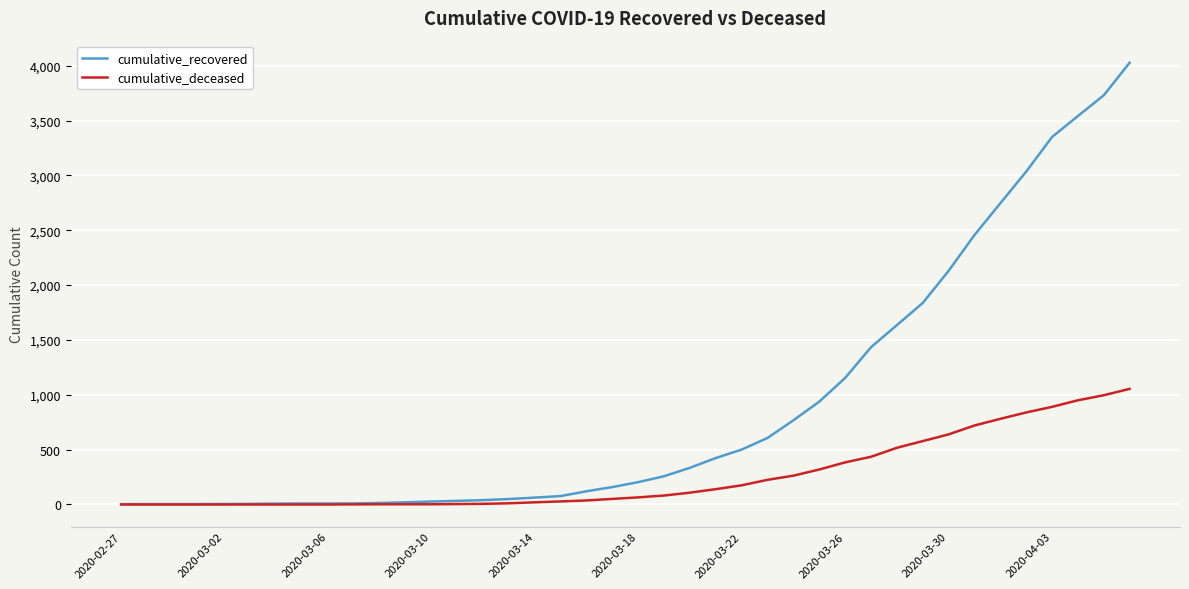

Rank the series by their average value, from highest to lowest.

cumulative_recovered, cumulative_deceased